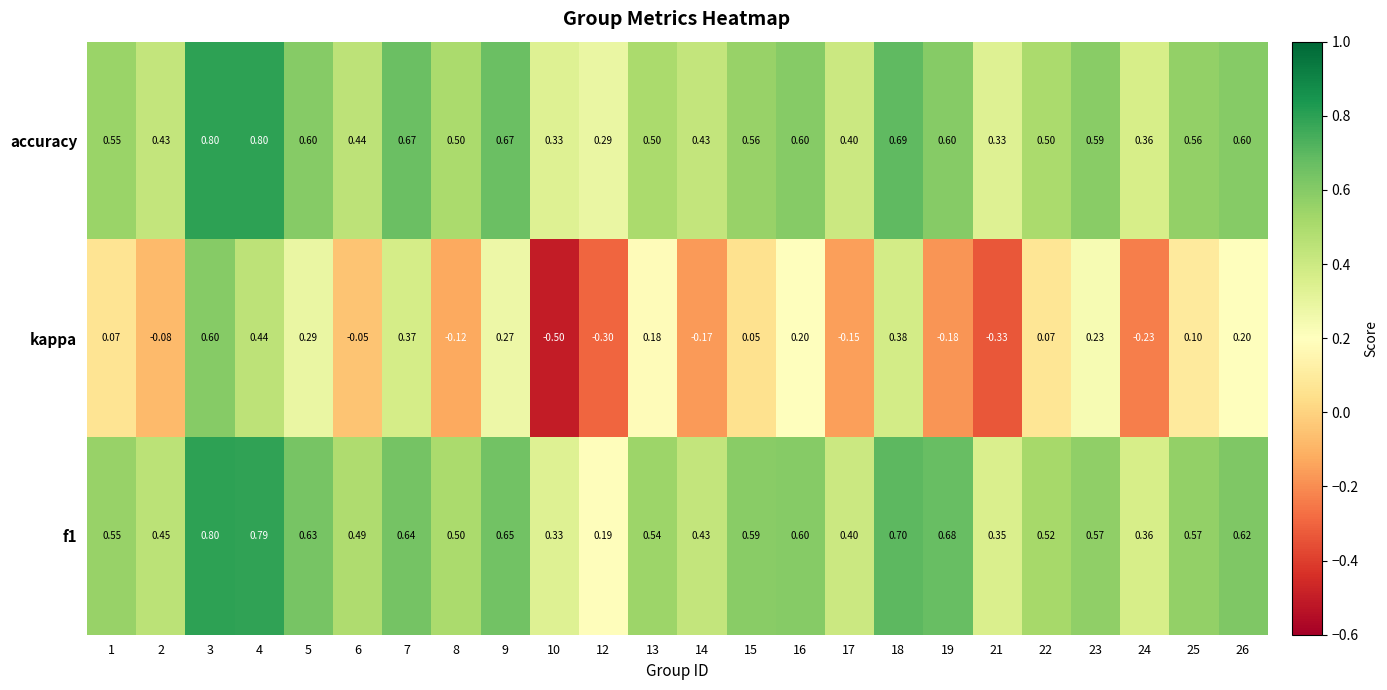

Is the value of accuracy at 24 greater than the value of f1 at 3?

No